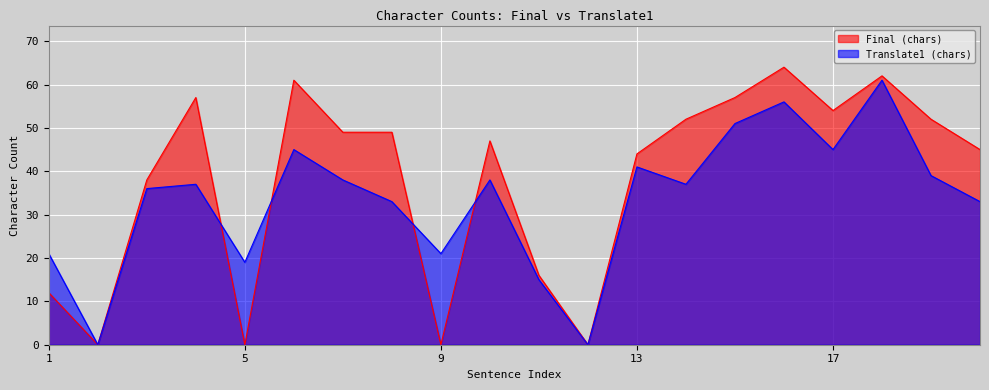

At which label is Translate1 (chars) closest to 30?

8